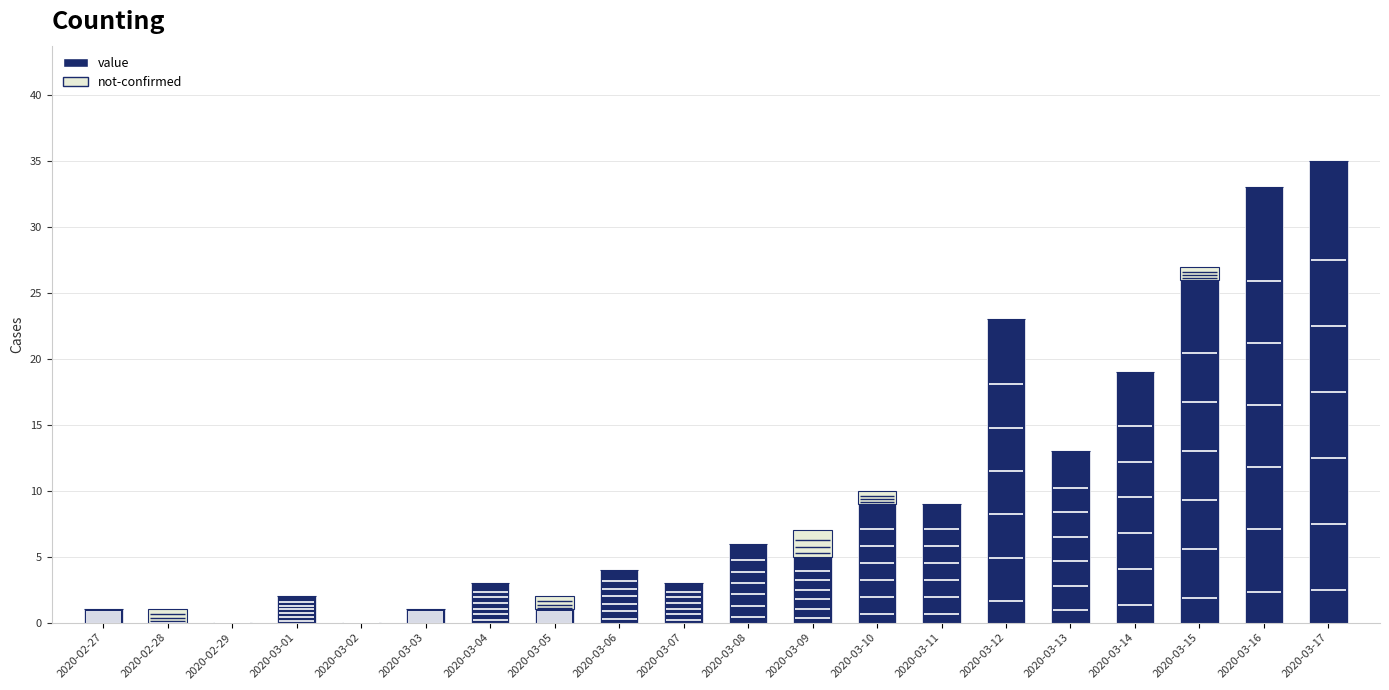

The value of value at 2020-02-28 is 0. True or false?

True